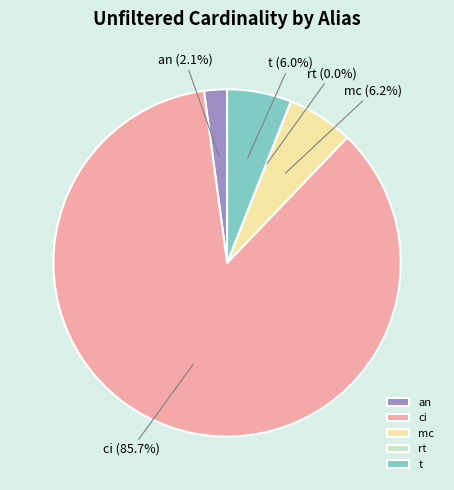

What percentage is the ci slice, to the nearest percent?

86%